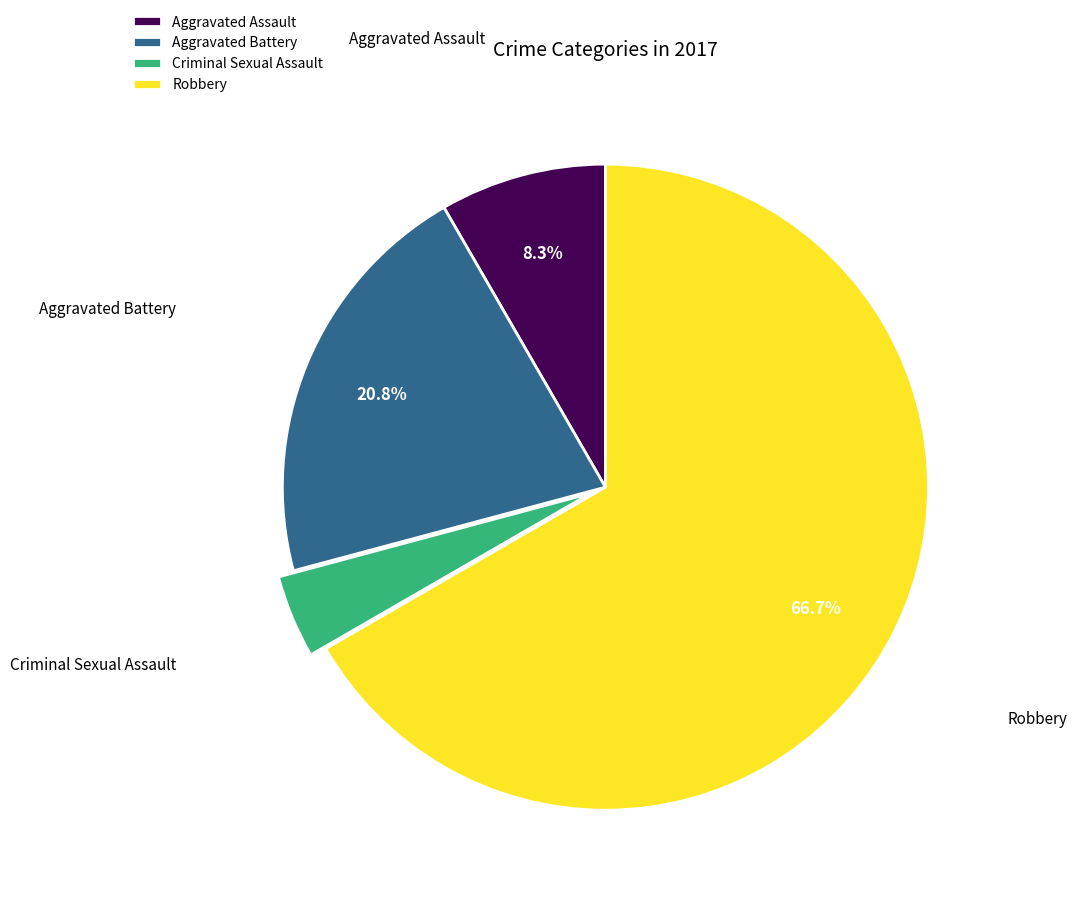

How many segments does this pie chart have?

4